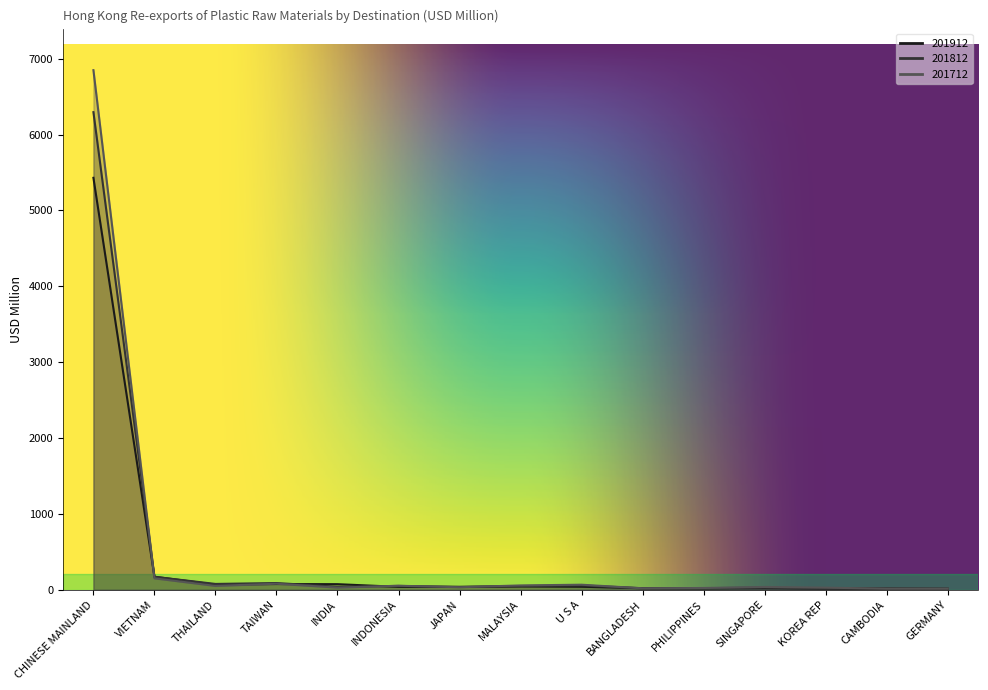

What is the difference between the maximum and second lowest values in the 201712 series?

6835.7